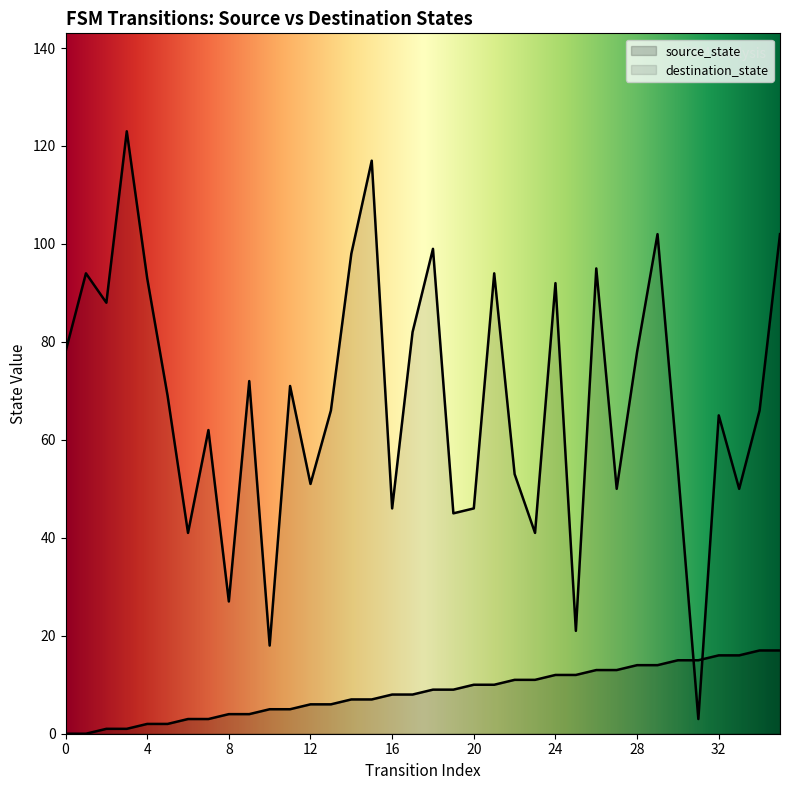

What is the total value across all series at 24?

104